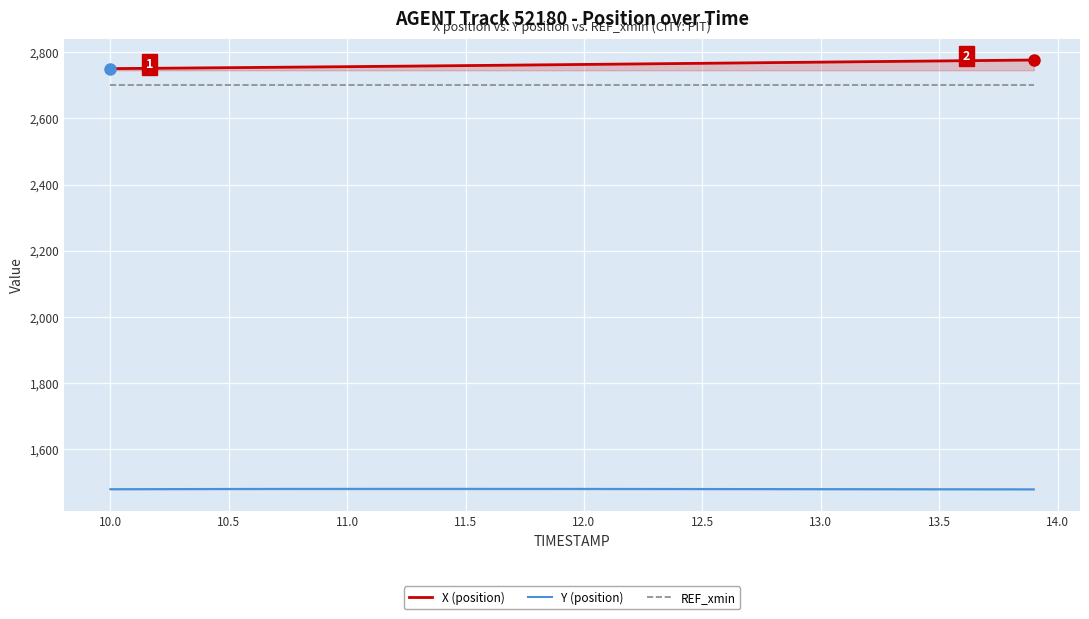

True or false: X (position) and Y (position) intersect in this chart.

False